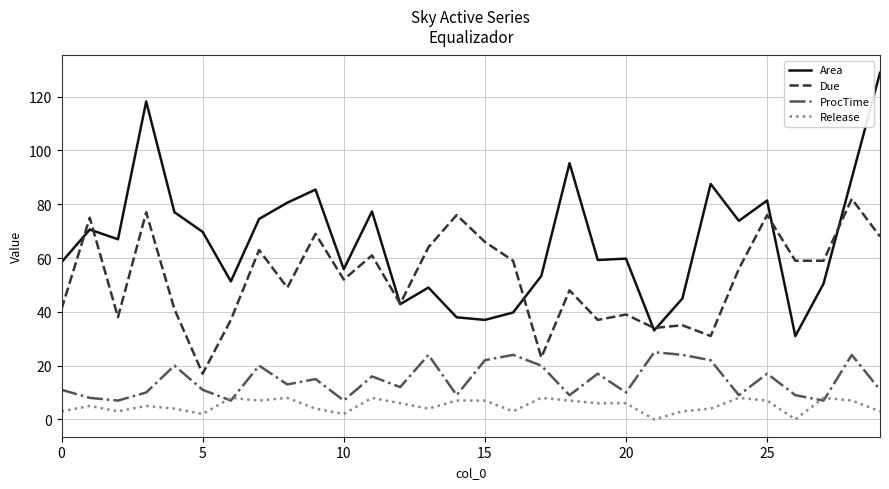

Does the chart have visible grid lines?

Yes